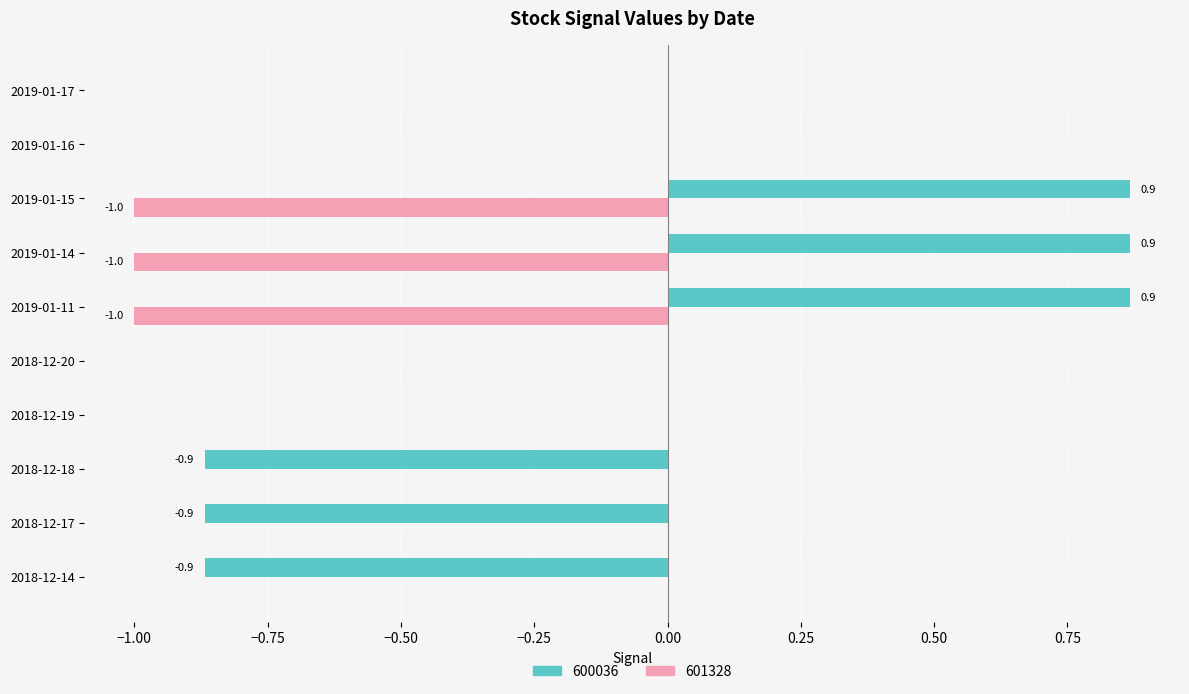

Is the value of 601328 at 2018-12-14 greater than the value of 600036 at 2019-01-14?

No